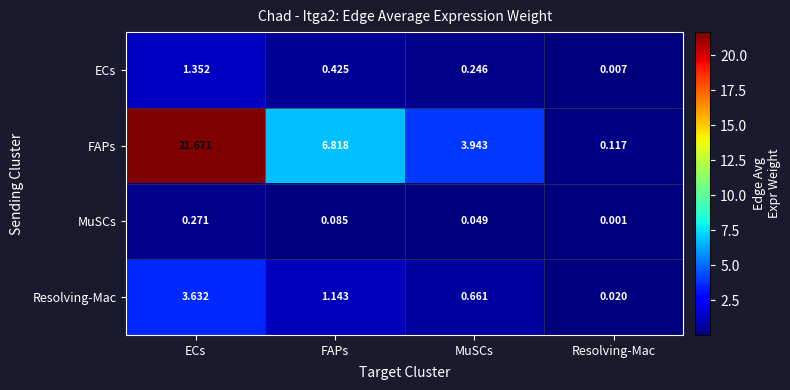

How many data points does each series have?

4